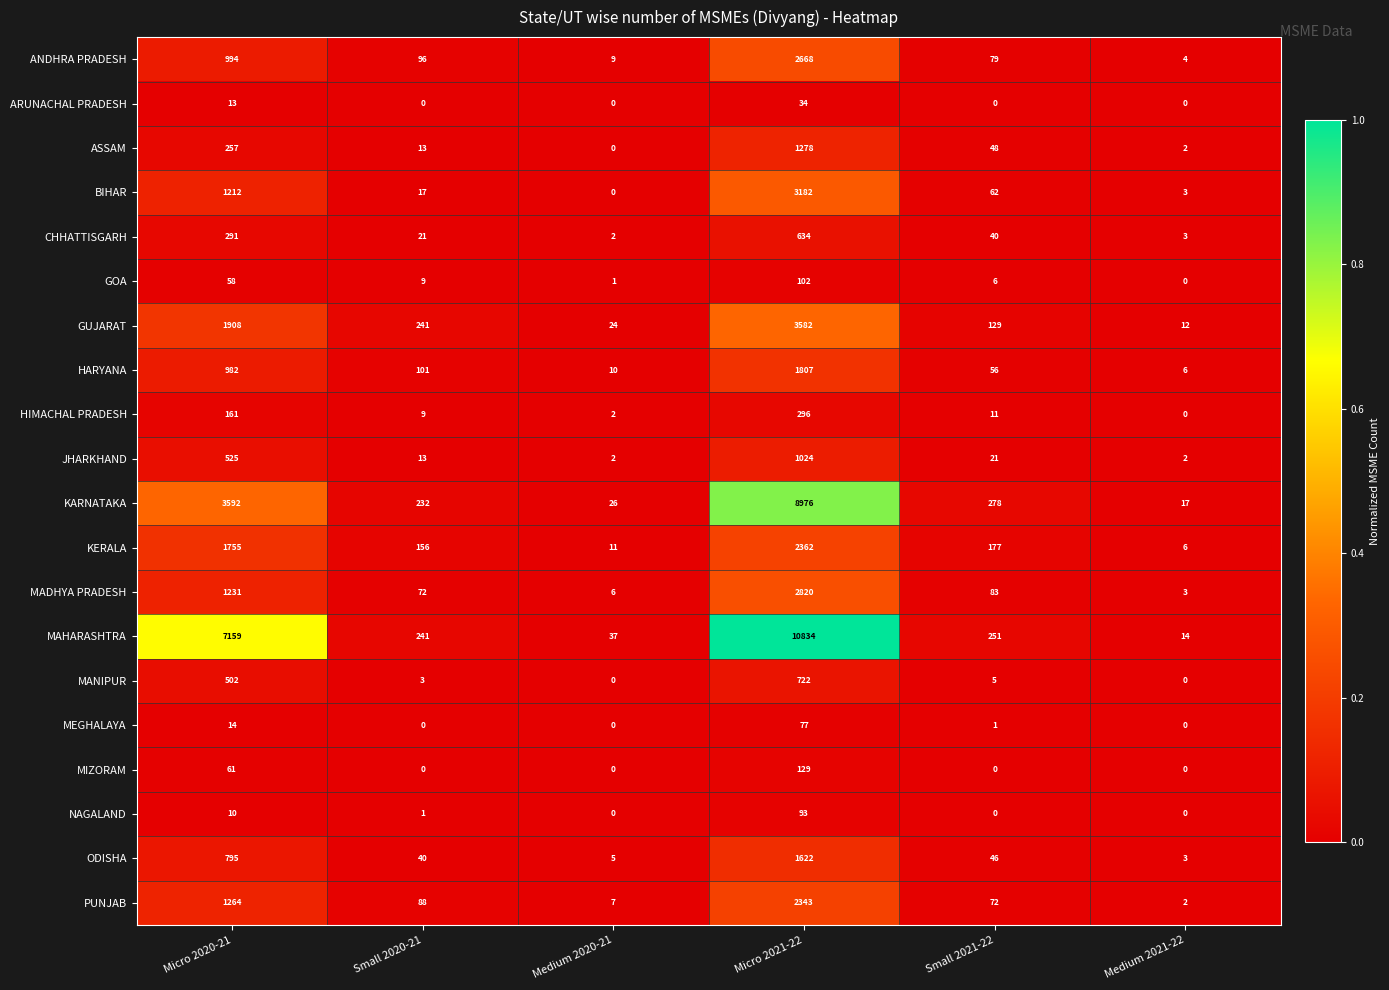

The value of KERALA at Micro 2020-21 is 2516. True or false?

False